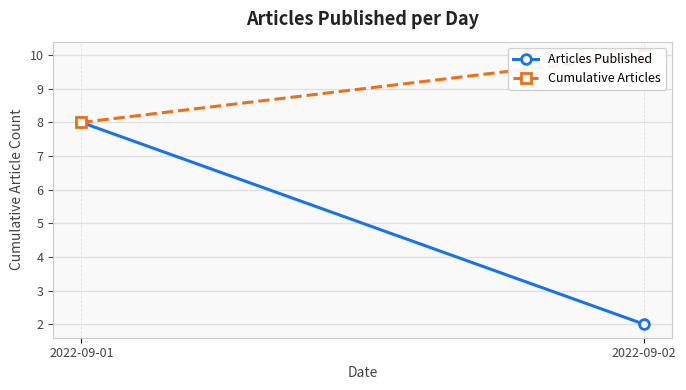

What is the value of the Cumulative Articles point at the 1st from the left?

8